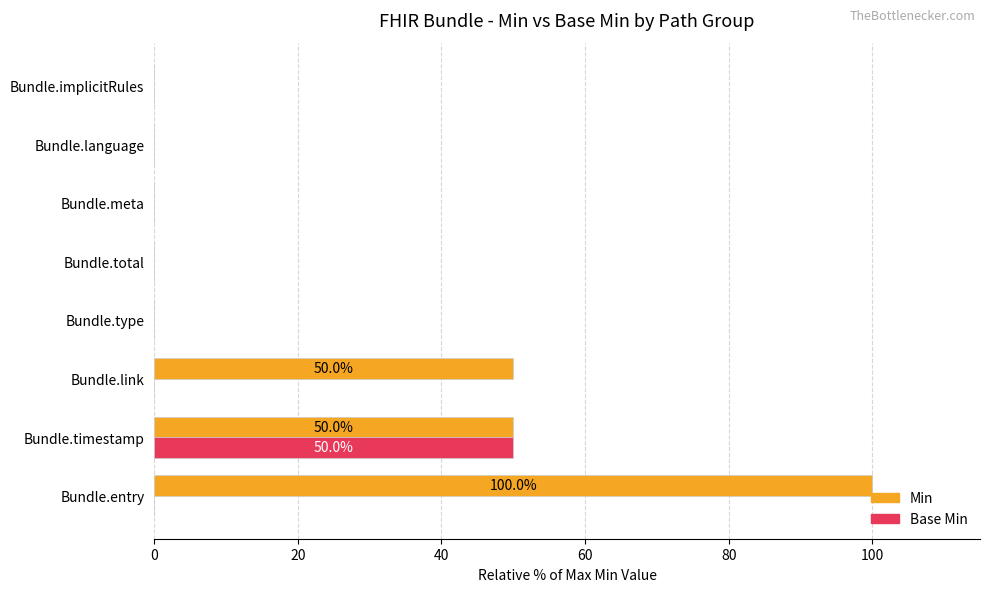

The Min series shows 0 at Bundle.total. True or false?

True